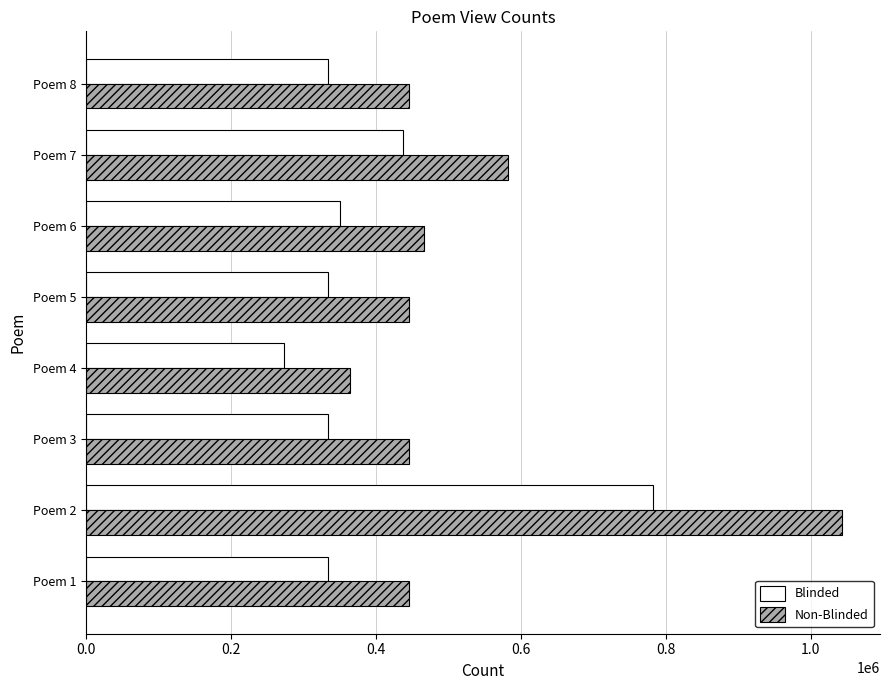

The value of Non-Blinded at Poem 8 is 446305.0. True or false?

True